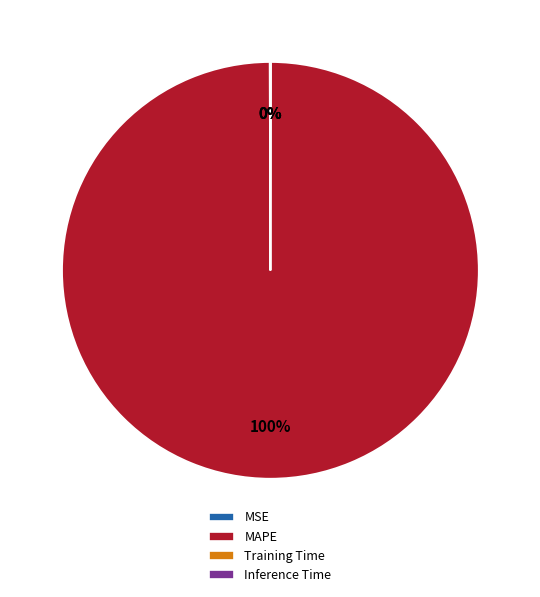

To the nearest percent, what is the average slice percentage?

25%